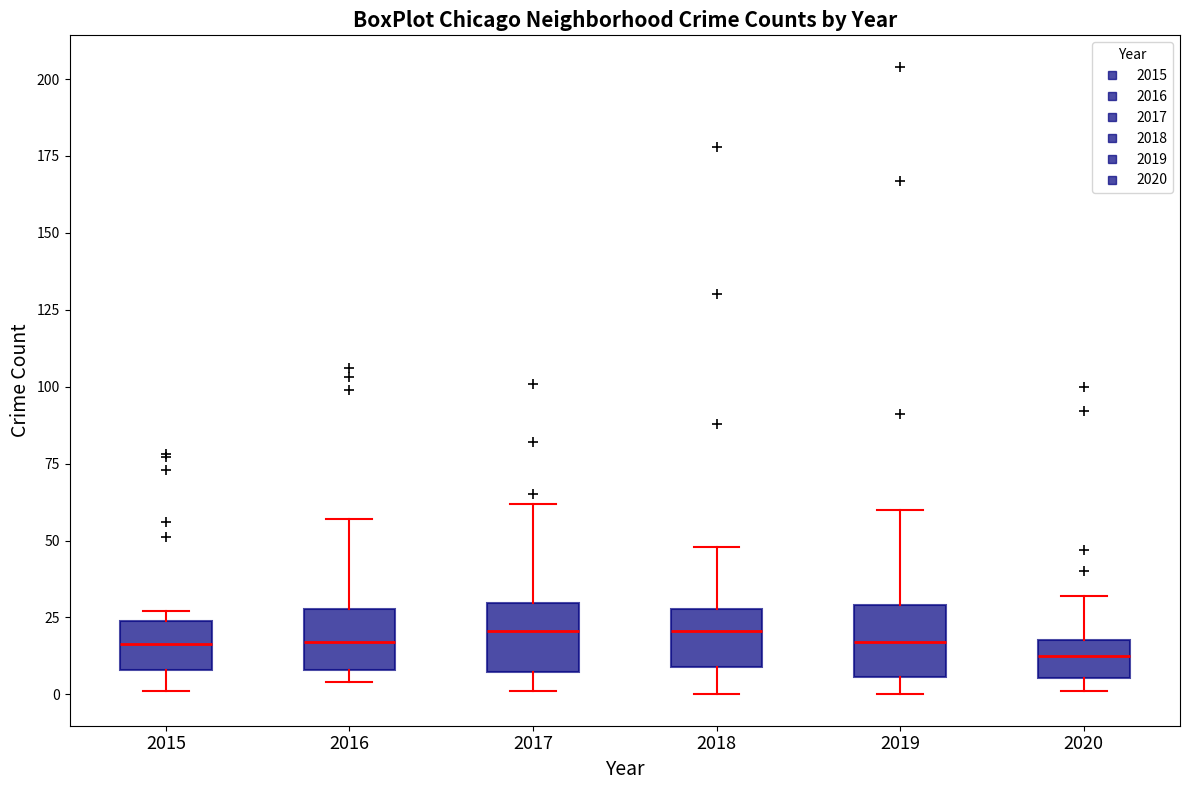

Reading left to right, transcribe this box plot: for each box, give where its median line is, the range the box spans, and where its two whiskers end, as read against the y-axis. The values are not printed on the chart, so give them approximately, as read against the axis.

2015: median 15, box 10 to 25, whiskers 0 to 25 (just above the box's upper edge)
2016: median 15, box 10 to 30, whiskers 5 to 55
2017: median 20, box 5 to 30, whiskers 0 to 60
2018: median 20, box 10 to 30, whiskers 0 to 50
2019: median 15, box 5 to 30, whiskers 0 to 60
2020: median 15, box 5 to 20, whiskers 0 to 30